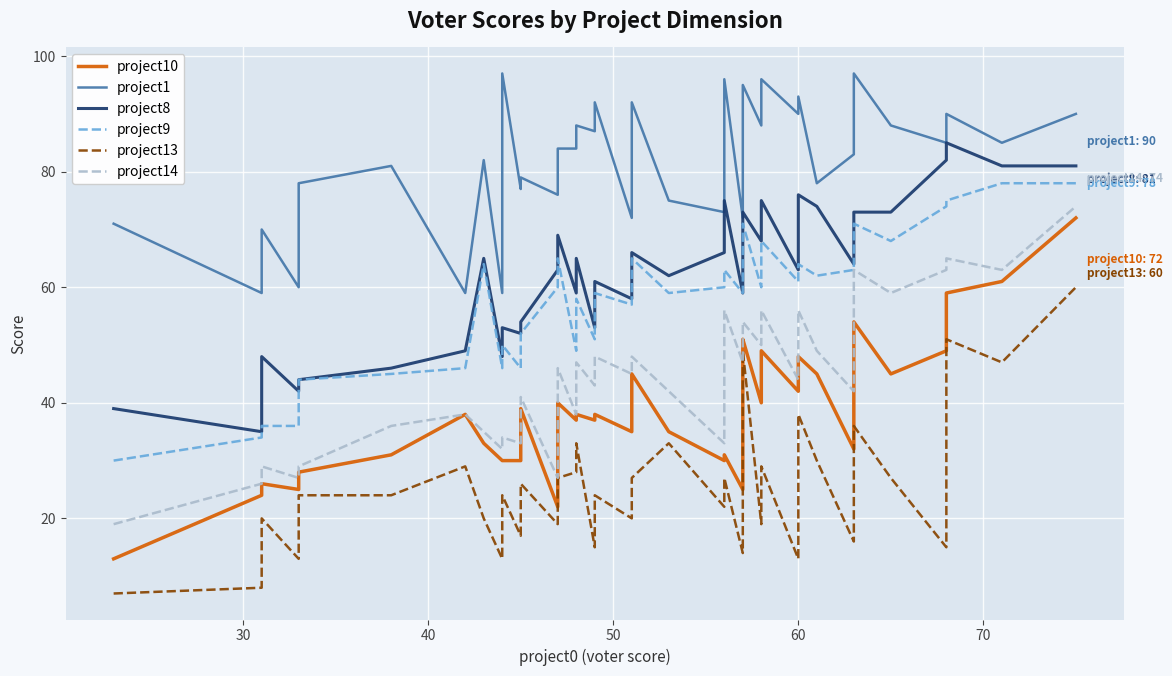

How many lines are shown in the chart?

6